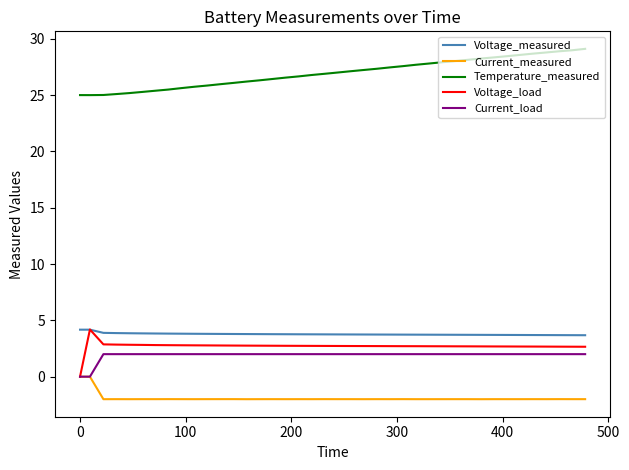

What is the highest value of the Temperature_measured series?

29.1